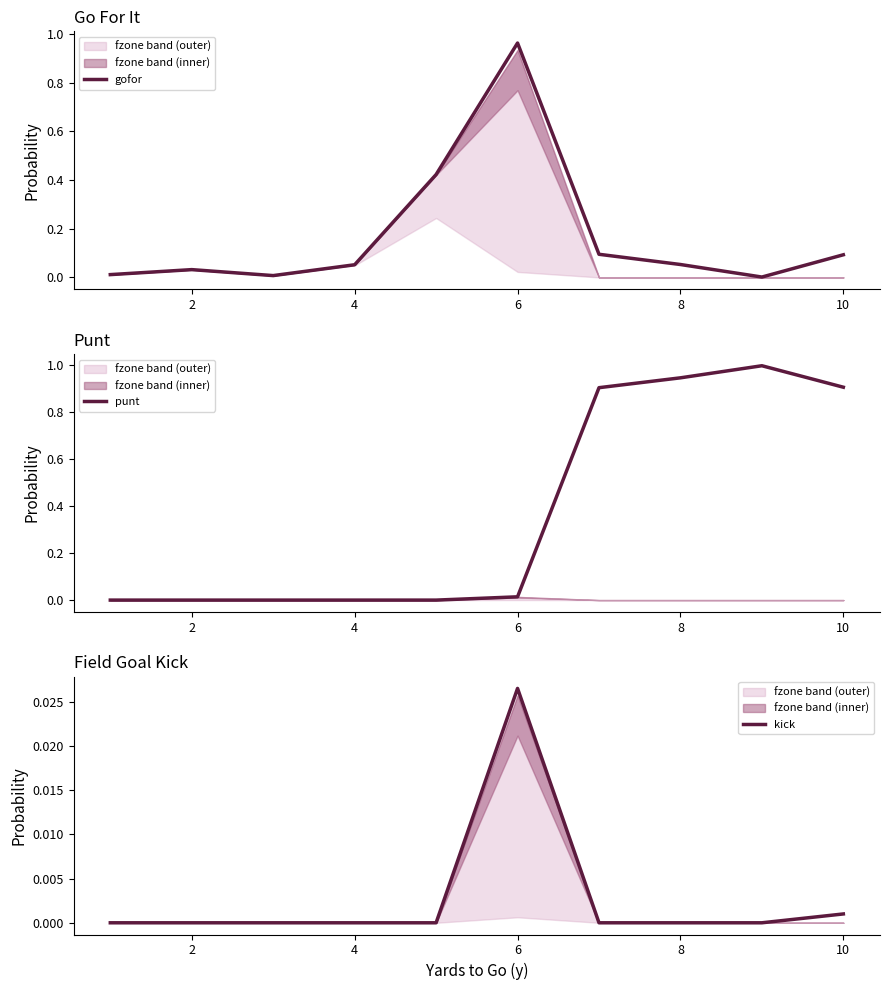

After their last crossing, which series has the higher values: kick or punt?

punt